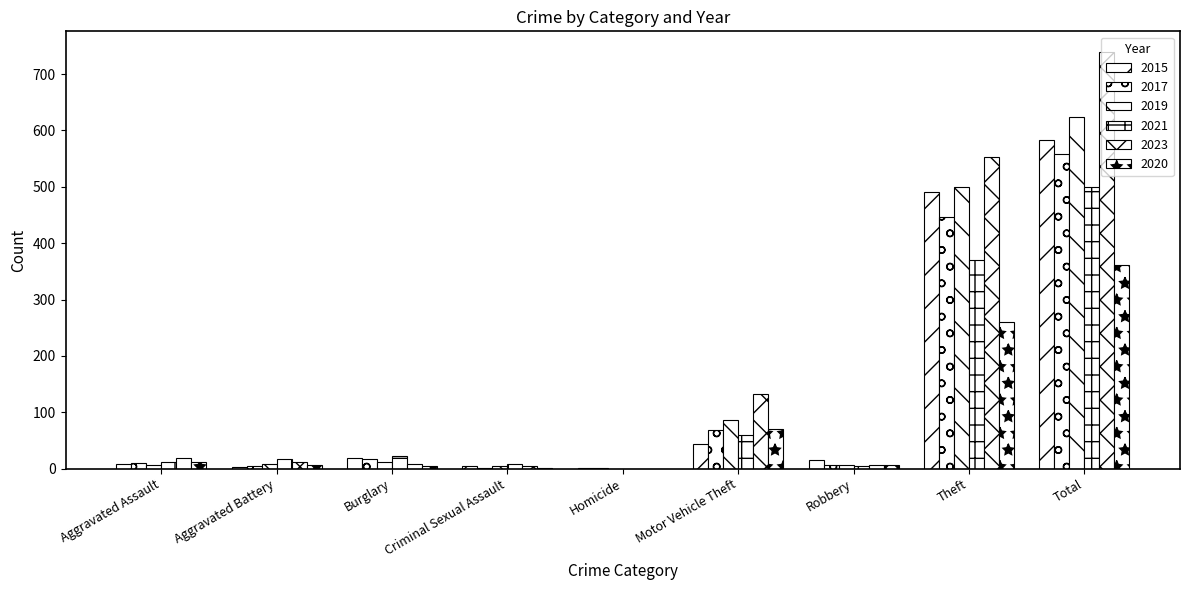

The value of 2020 at Aggravated Assault is 11. True or false?

True